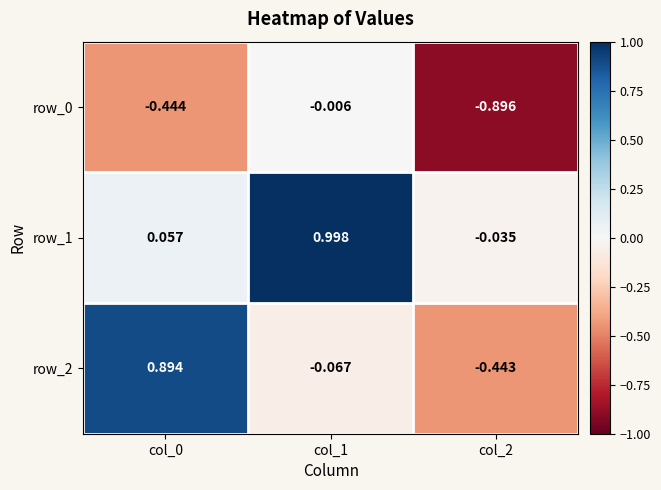

Is the value of row_1 at col_0 greater than the value of row_0 at col_0?

Yes